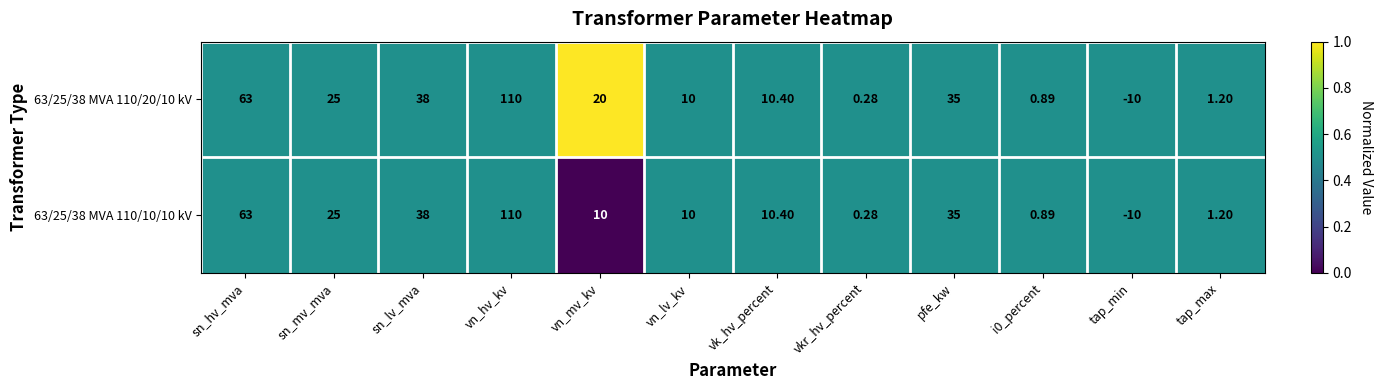

Which label corresponds to the smallest value in the chart?

tap_min